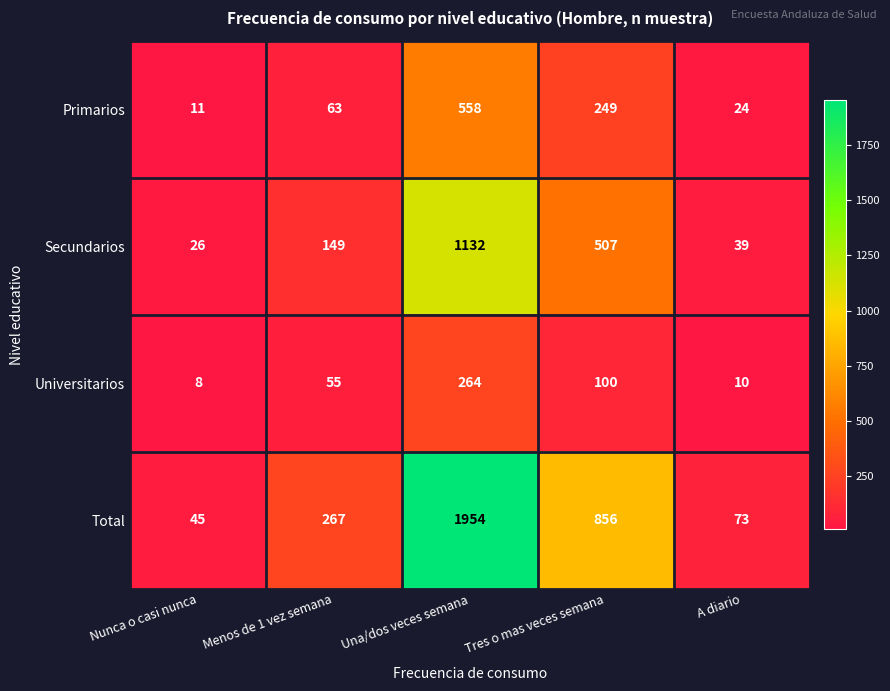

What is the total value across all series at Nunca o casi nunca?

90